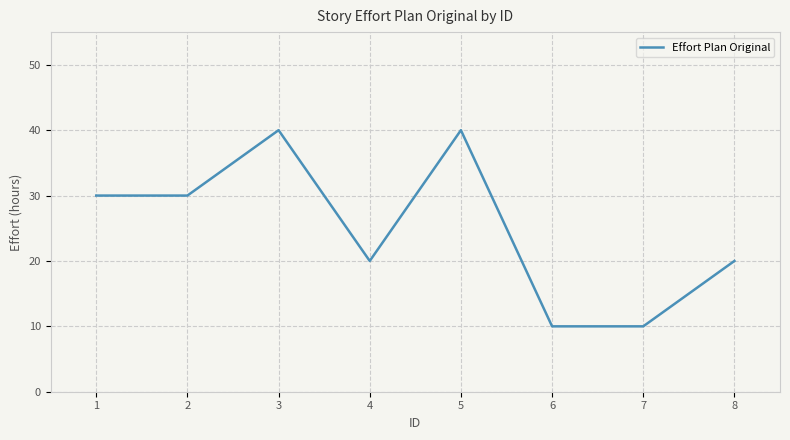

At which category does the data reach its first local peak?

3